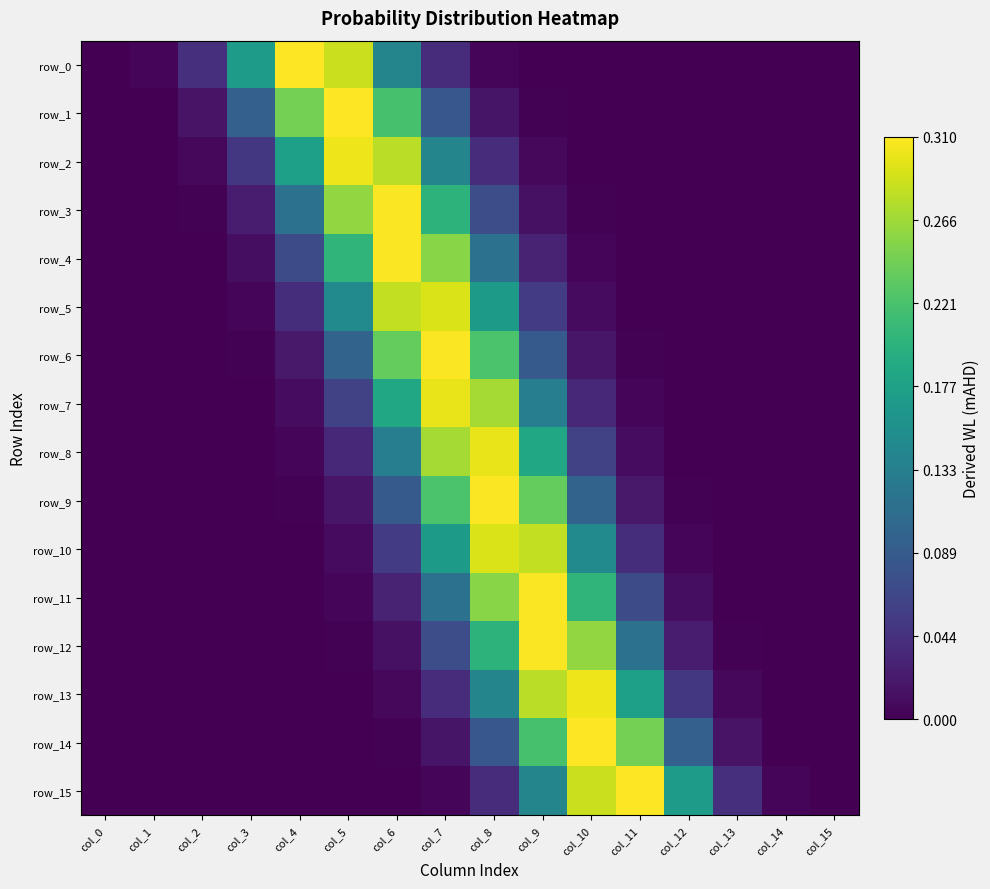

Reading right to left, list all the values displayed in this chart.

row_0: 0.0	0.0	0.0	0.0	0.0	0.0	0.0	0.0	0.0	0.1	0.3	0.3	0.2	0.0	0.0	0.0
row_1: 0.0	0.0	0.0	0.0	0.0	0.0	0.0	0.0	0.1	0.2	0.3	0.2	0.1	0.0	0.0	0.0
row_2: 0.0	0.0	0.0	0.0	0.0	0.0	0.0	0.0	0.1	0.3	0.3	0.2	0.1	0.0	0.0	0.0
row_3: 0.0	0.0	0.0	0.0	0.0	0.0	0.0	0.1	0.2	0.3	0.3	0.1	0.0	0.0	0.0	0.0
row_4: 0.0	0.0	0.0	0.0	0.0	0.0	0.0	0.1	0.3	0.3	0.2	0.1	0.0	0.0	0.0	0.0
row_5: 0.0	0.0	0.0	0.0	0.0	0.0	0.1	0.2	0.3	0.3	0.1	0.0	0.0	0.0	0.0	0.0
row_6: 0.0	0.0	0.0	0.0	0.0	0.0	0.1	0.2	0.3	0.2	0.1	0.0	0.0	0.0	0.0	0.0
row_7: 0.0	0.0	0.0	0.0	0.0	0.0	0.1	0.3	0.3	0.2	0.1	0.0	0.0	0.0	0.0	0.0
row_8: 0.0	0.0	0.0	0.0	0.0	0.1	0.2	0.3	0.3	0.1	0.0	0.0	0.0	0.0	0.0	0.0
row_9: 0.0	0.0	0.0	0.0	0.0	0.1	0.2	0.3	0.2	0.1	0.0	0.0	0.0	0.0	0.0	0.0
row_10: 0.0	0.0	0.0	0.0	0.0	0.1	0.3	0.3	0.2	0.1	0.0	0.0	0.0	0.0	0.0	0.0
row_11: 0.0	0.0	0.0	0.0	0.1	0.2	0.3	0.3	0.1	0.0	0.0	0.0	0.0	0.0	0.0	0.0
row_12: 0.0	0.0	0.0	0.0	0.1	0.3	0.3	0.2	0.1	0.0	0.0	0.0	0.0	0.0	0.0	0.0
row_13: 0.0	0.0	0.0	0.1	0.2	0.3	0.3	0.1	0.0	0.0	0.0	0.0	0.0	0.0	0.0	0.0
row_14: 0.0	0.0	0.0	0.1	0.2	0.3	0.2	0.1	0.0	0.0	0.0	0.0	0.0	0.0	0.0	0.0
row_15: 0.0	0.0	0.0	0.2	0.3	0.3	0.1	0.0	0.0	0.0	0.0	0.0	0.0	0.0	0.0	0.0